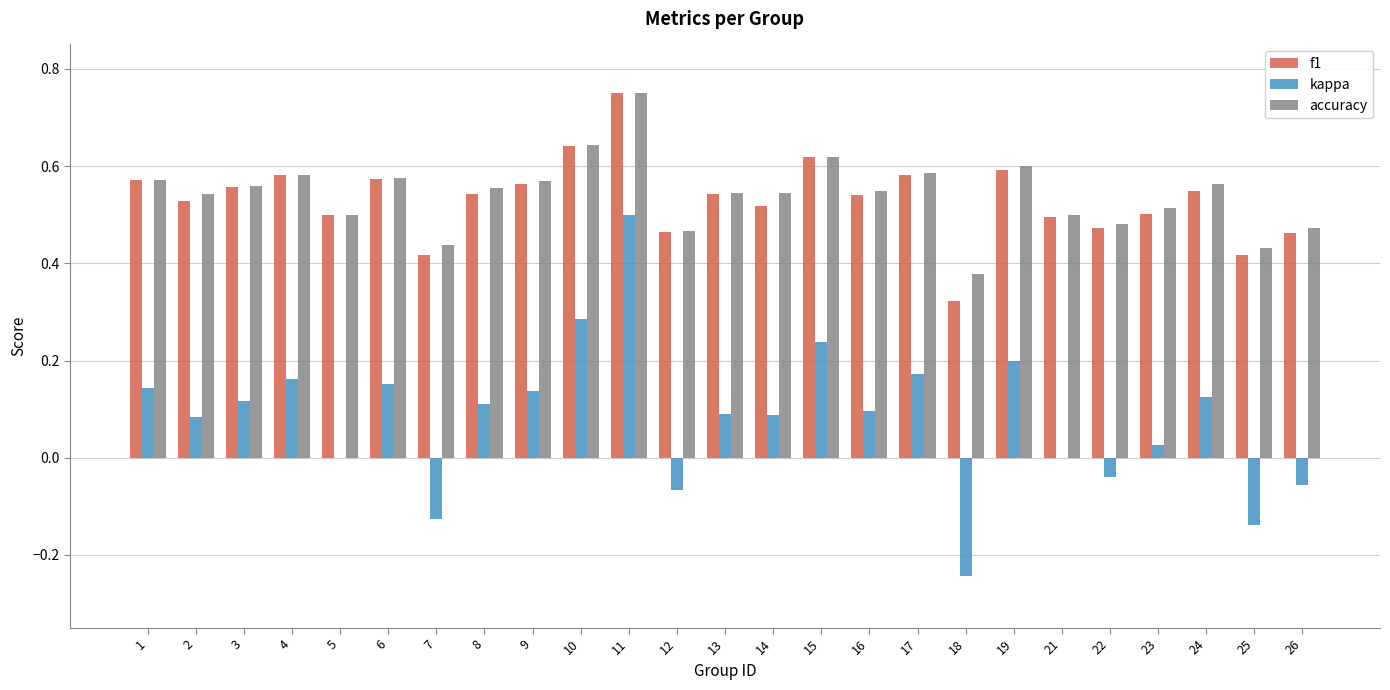

At which category is the sum across all series the highest?

11